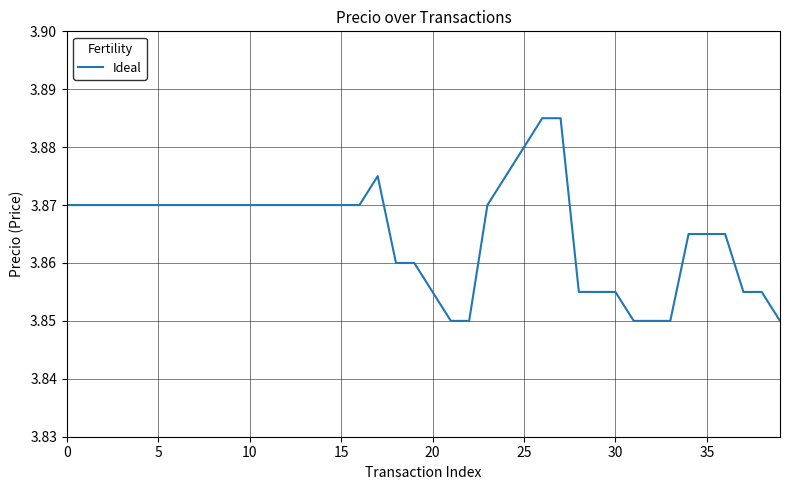

What is the label of the 31st point from the right?

9